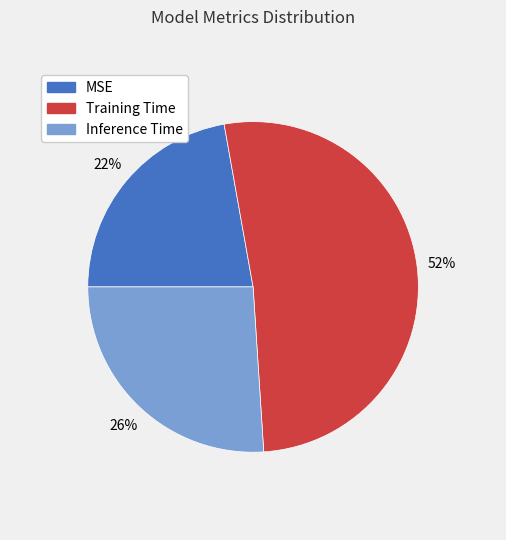

Is there any slice that represents more than half of the pie?

Yes